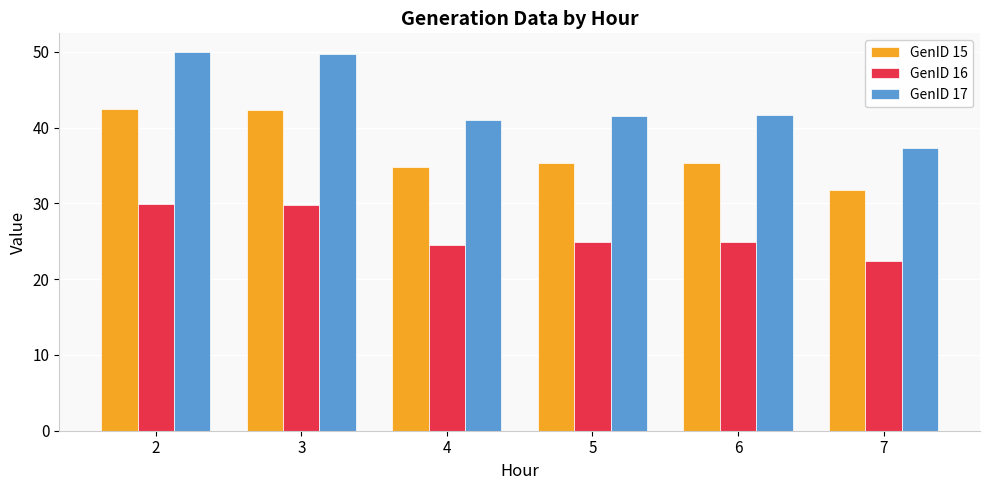

True or false: GenID 15 has a value of 42.3 at 3.

True